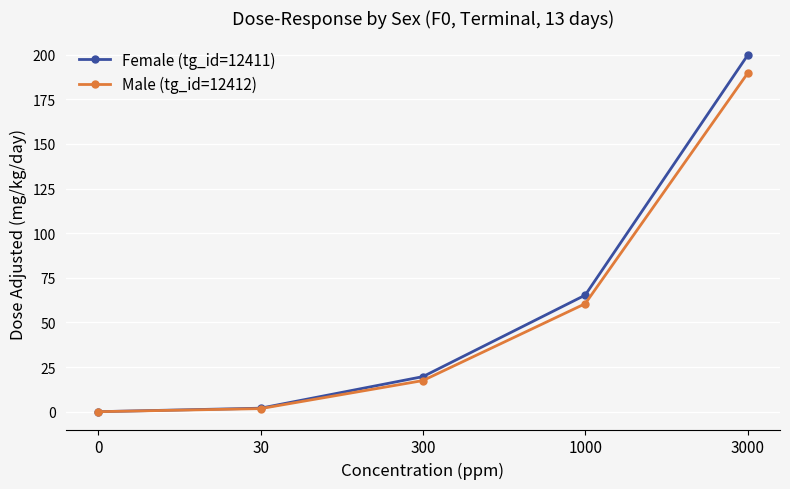

What value does the Male (tg_id=12412) series have at 1000?

60.5